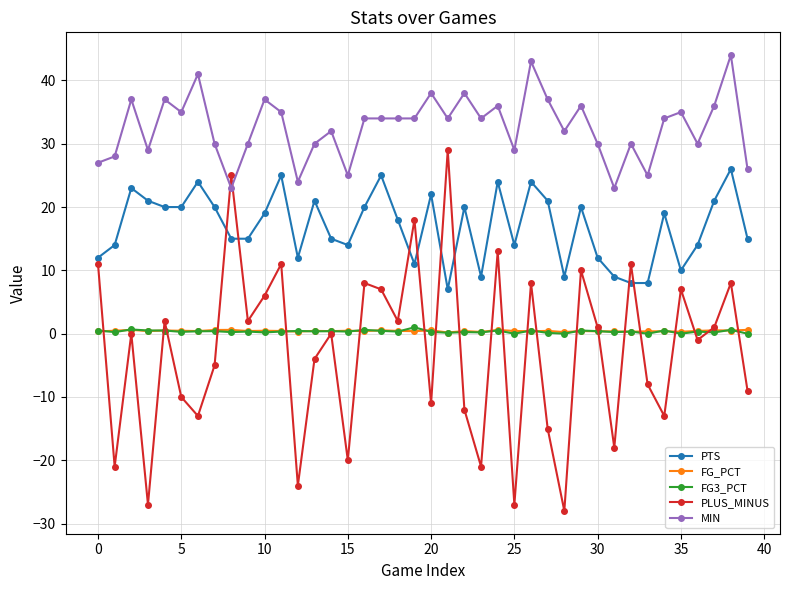

True or false: PTS and FG_PCT cross at least once.

False